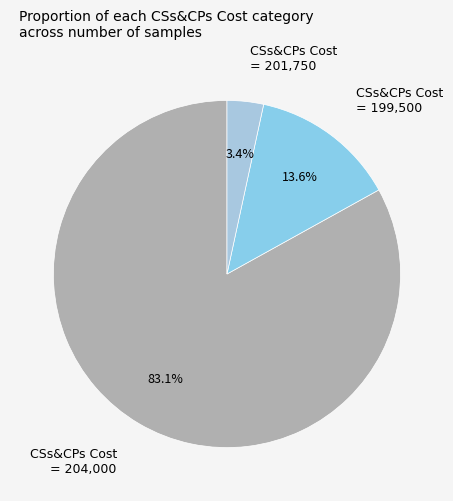

To the nearest percent, what is the difference between the largest and smallest slice percentages?

80%